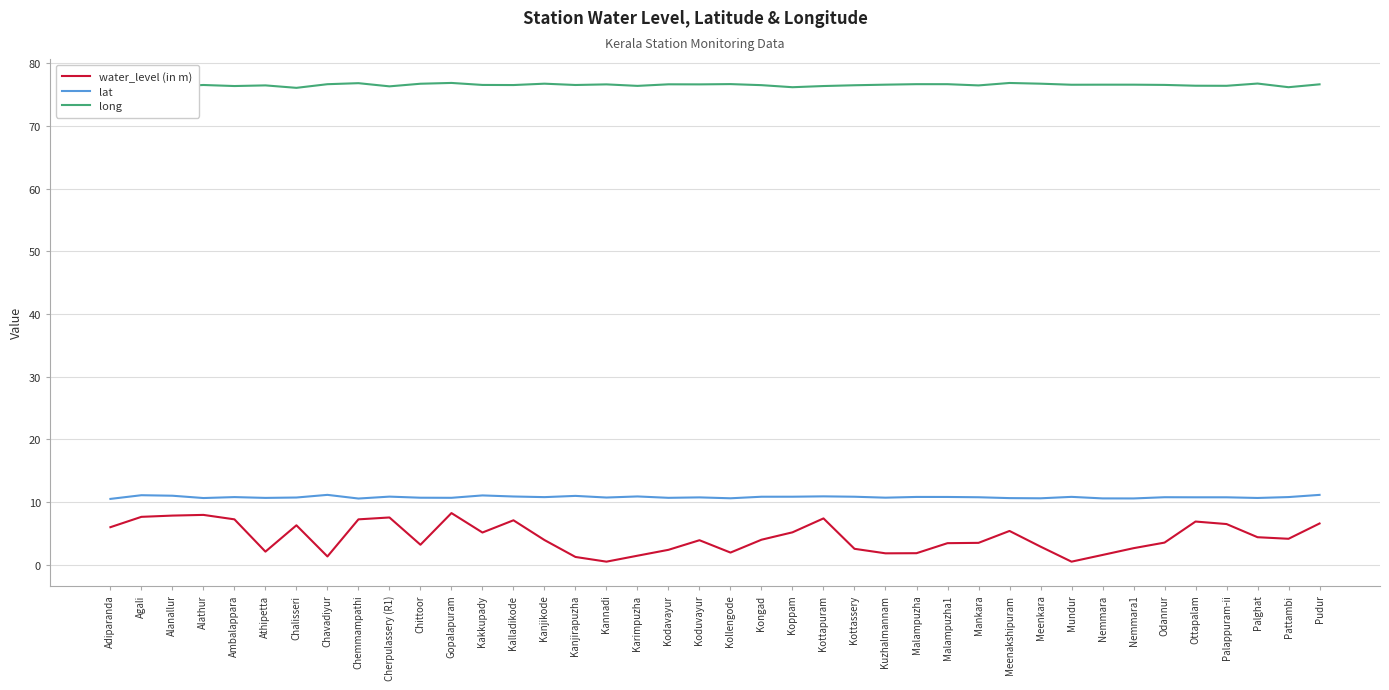

What position from the right is Meenakshipuram?

11